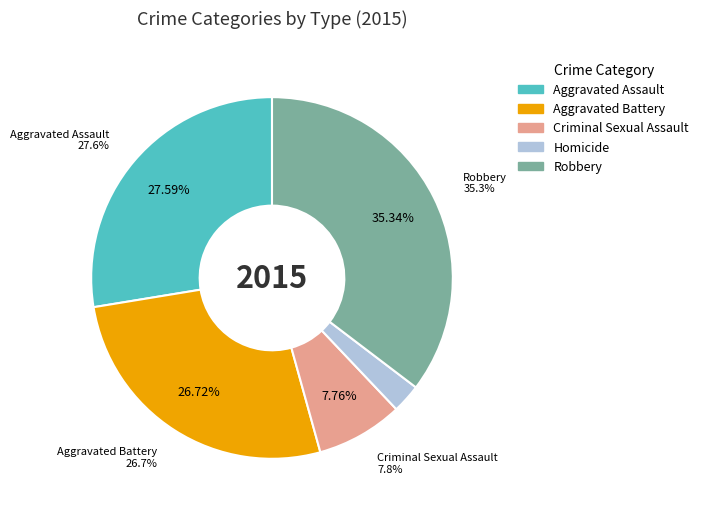

To the nearest percent, what is the difference between the largest and smallest slice percentages?

33%